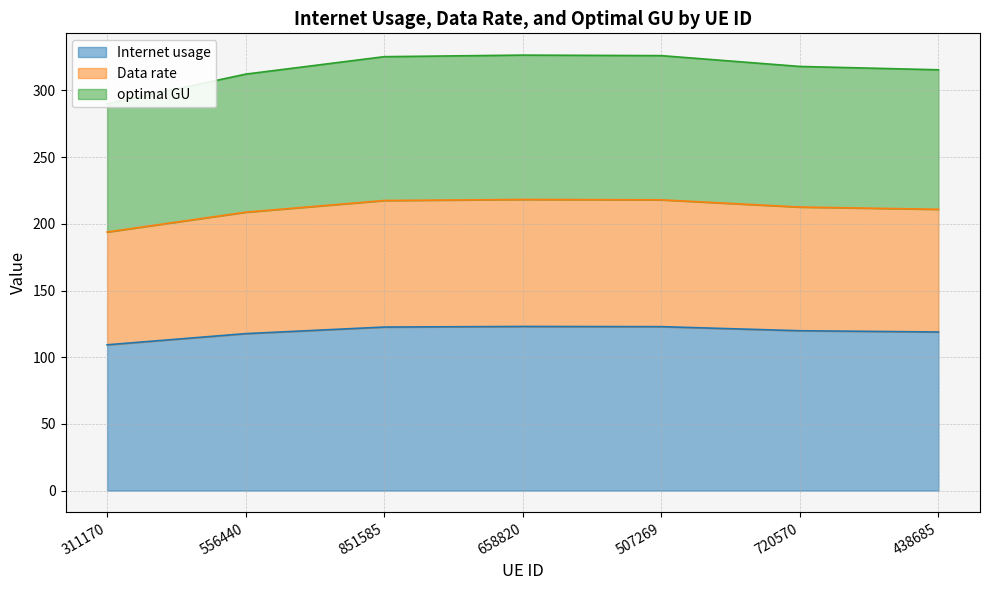

Between 658820 and 720570, which series saw the biggest shift?

optimal GU